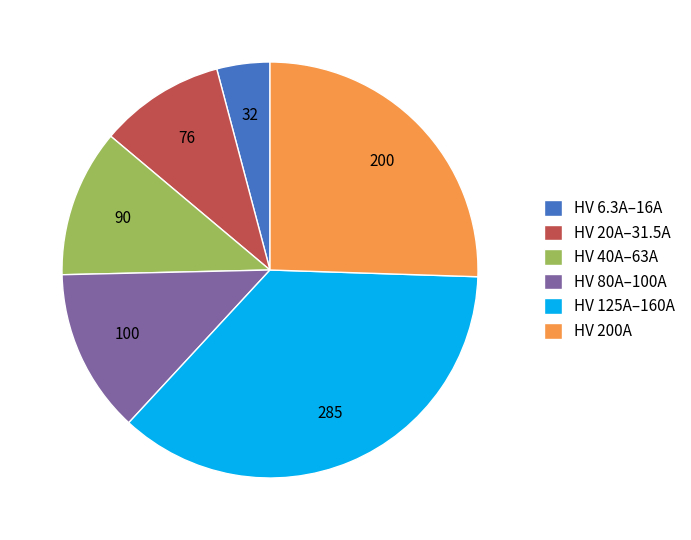

Does any single category account for the majority?

No